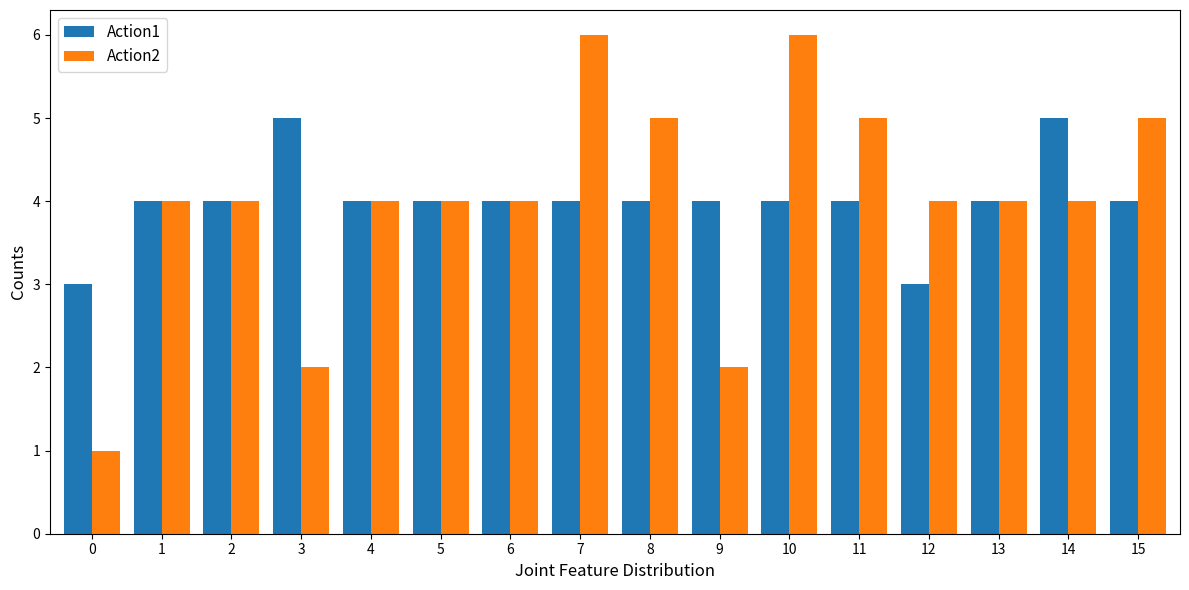

Between 10 and 12, which series saw the biggest shift?

Action2